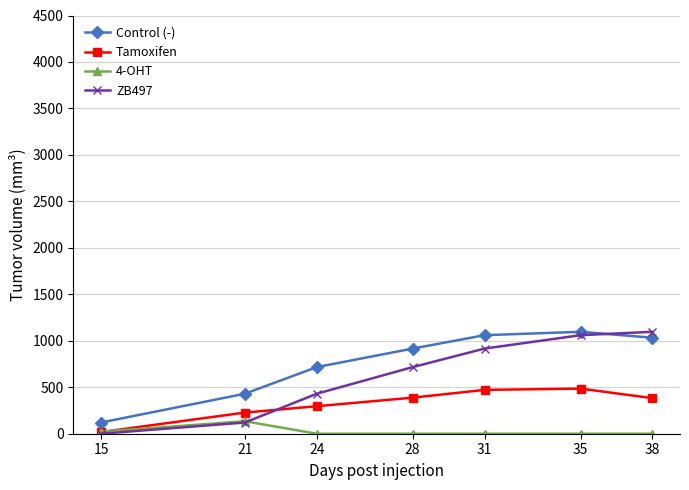

Where is ZB497 nearest to the value 548?

24